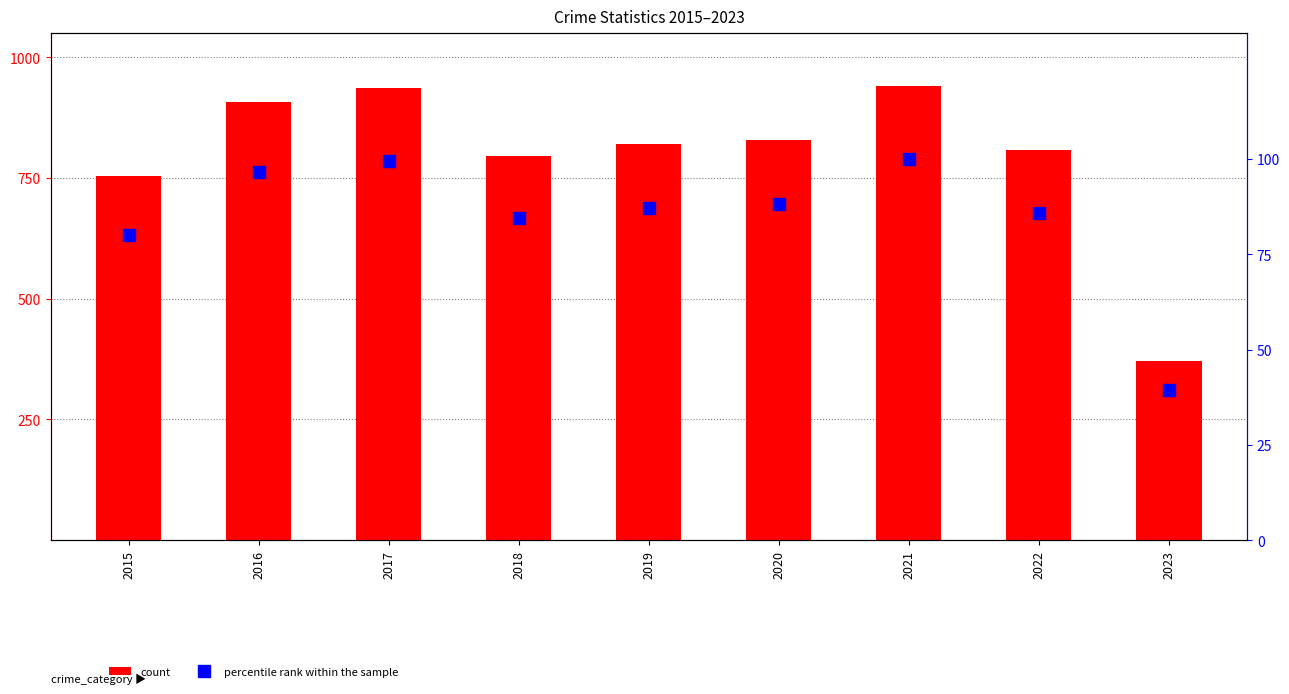

What is the maximum value shown in the chart?

941.0